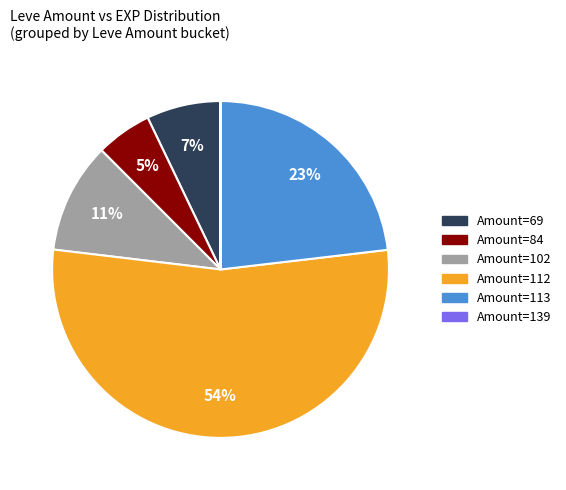

Between Amount=69 and Amount=112, which is larger?

Amount=112